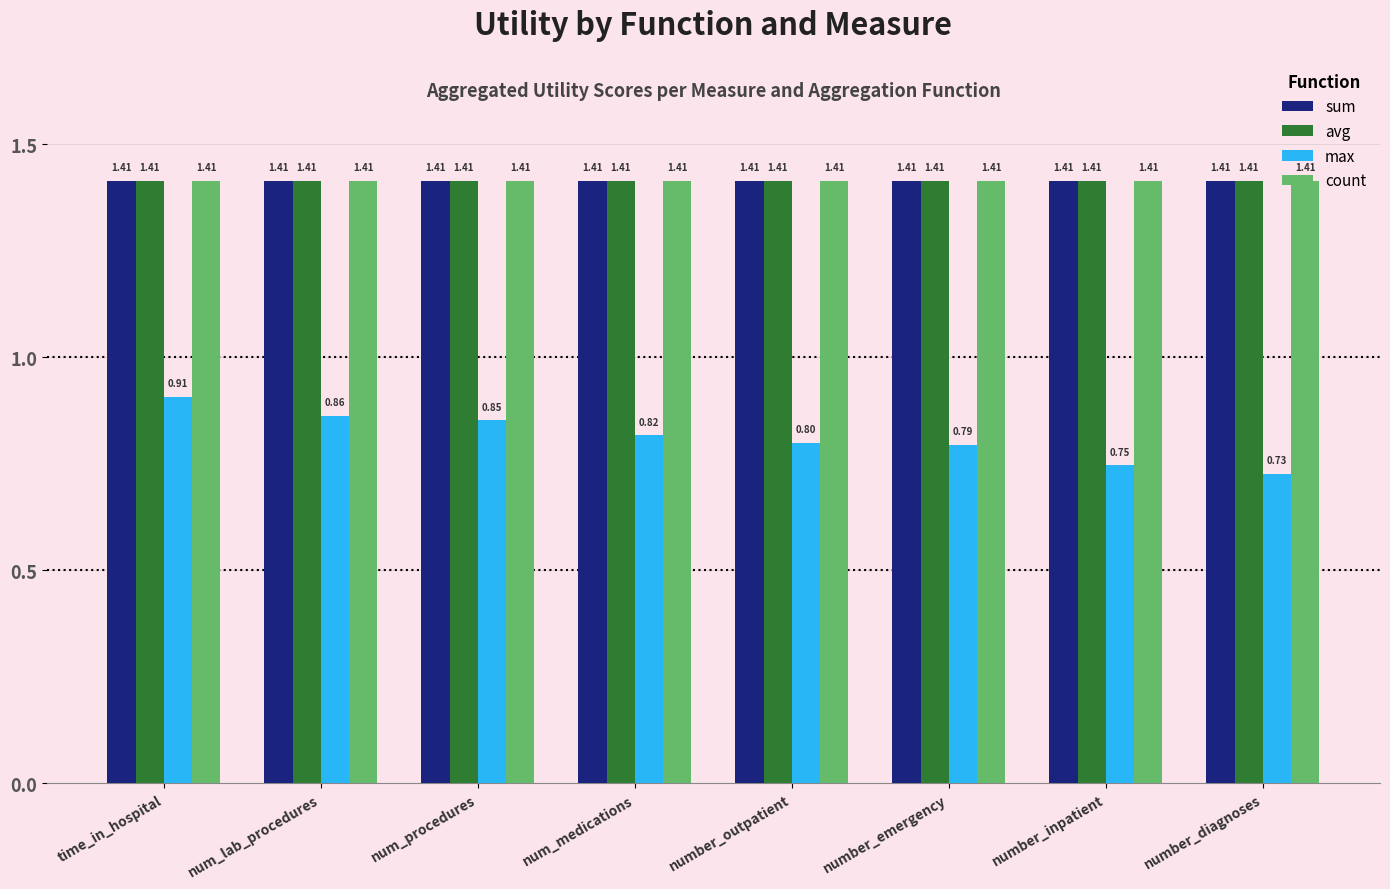

How many groups of bars are there?

8